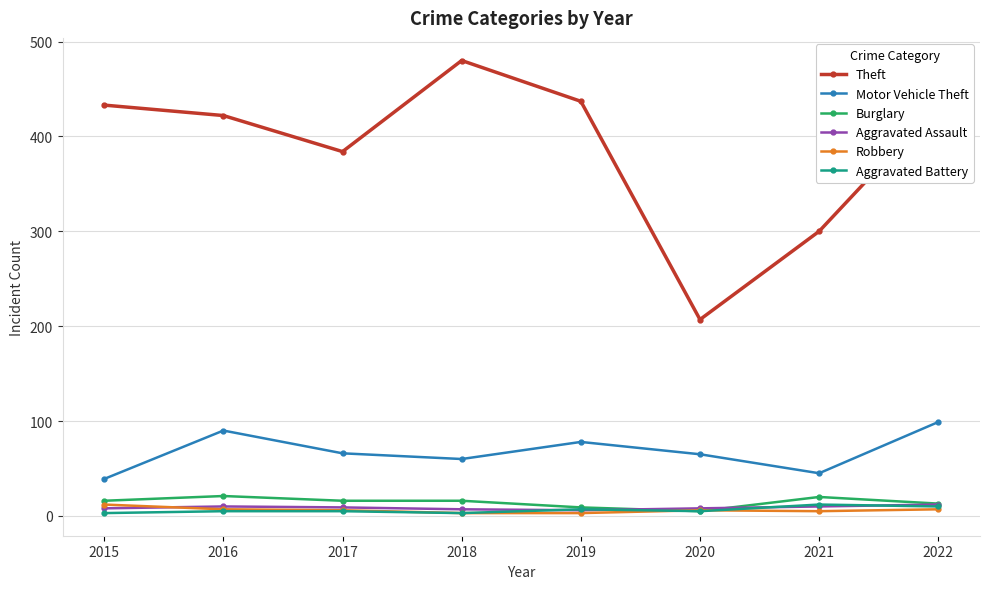

What is the sum of the Motor Vehicle Theft values at 2018 and 2022?

159